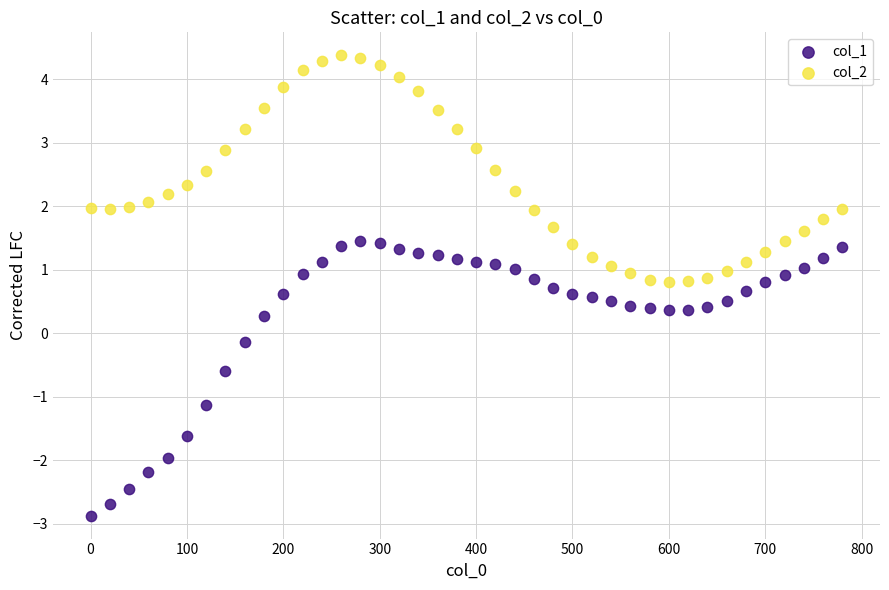

Which series reaches the minimum Y coordinate?

col_1